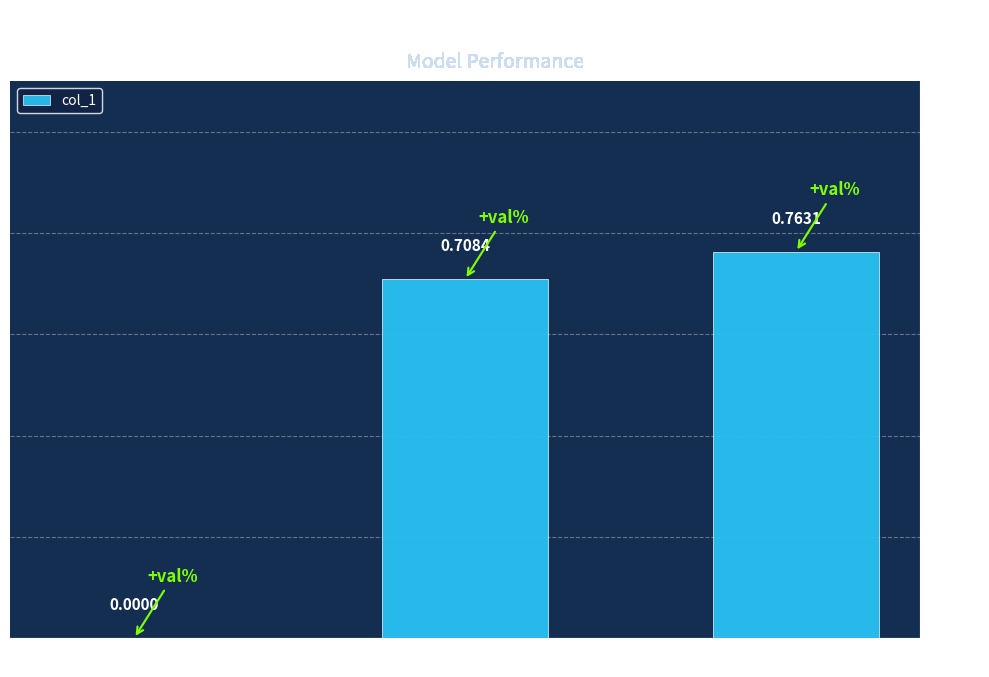

Where is the data nearest to the value 0?

MSE